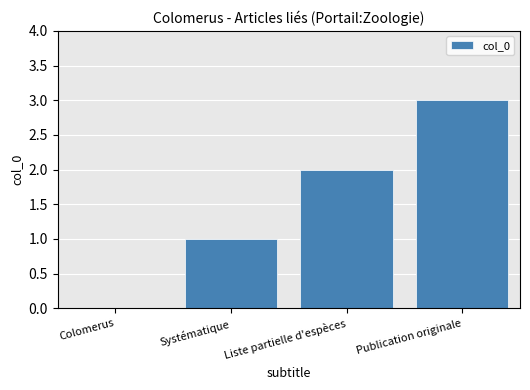

What is the sum of the values at Publication originale and Liste partielle d'espèces?

5